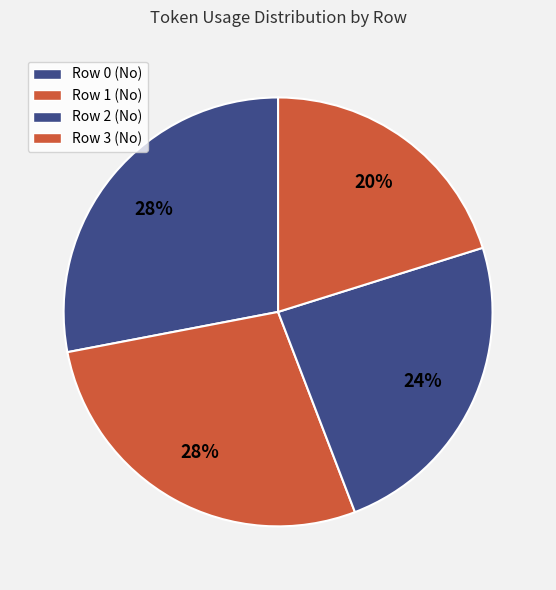

How many segments does this pie chart have?

4